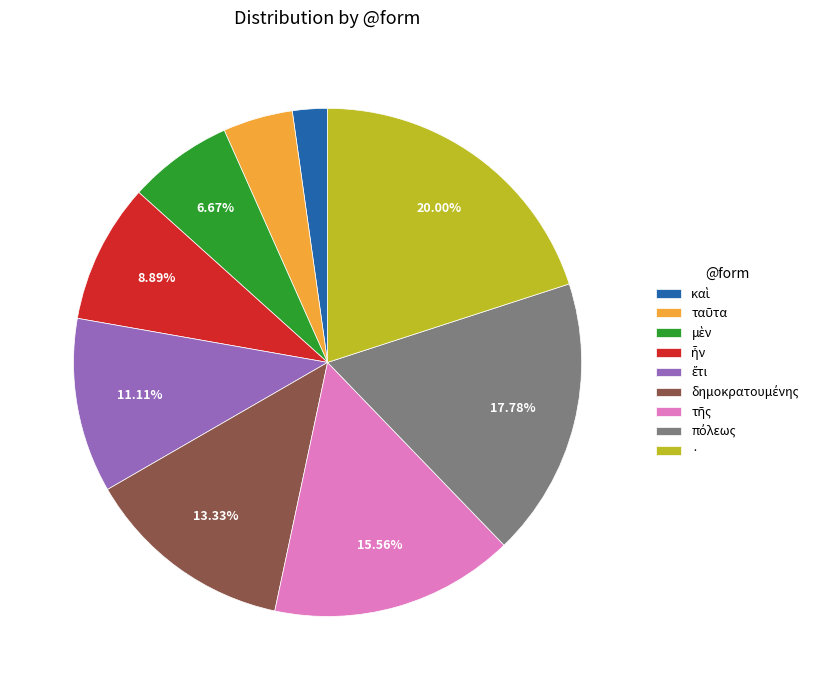

Which category has the biggest portion of the pie?

·